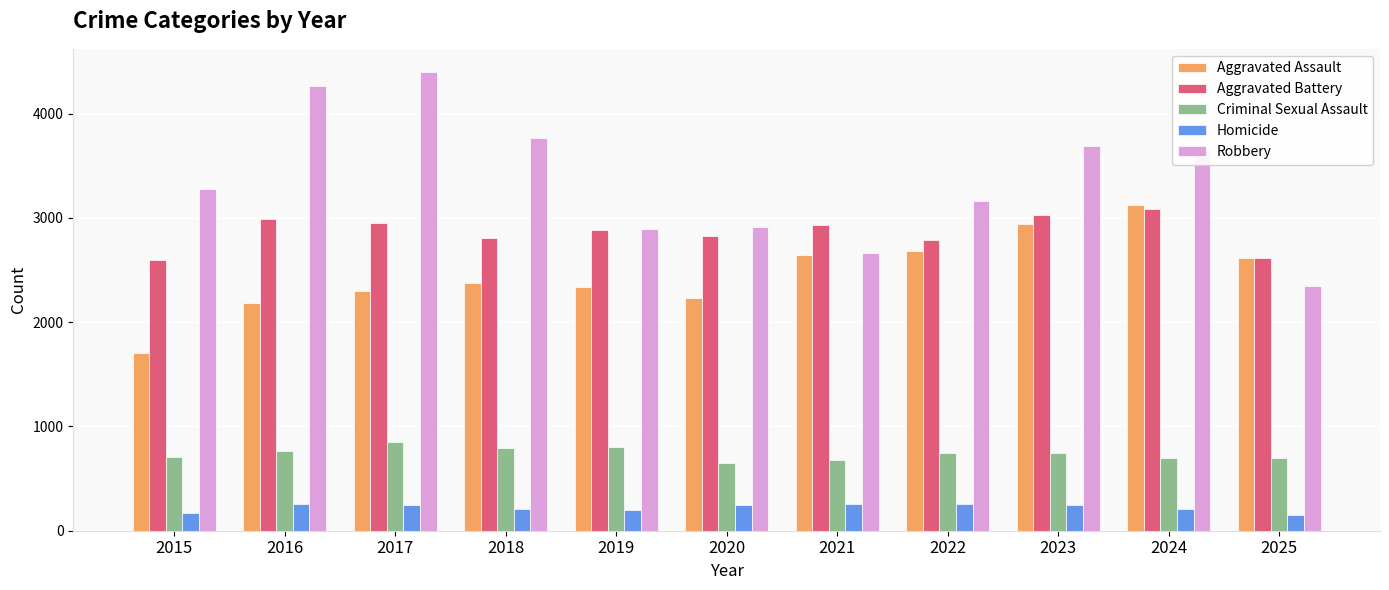

How many groups of bars are there?

11